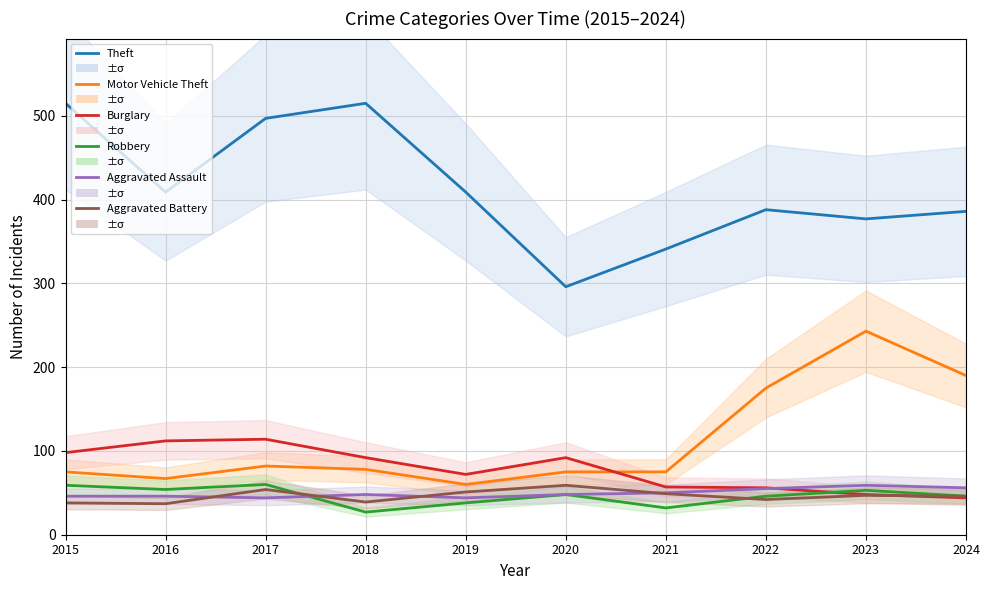

Does the chart display data point markers on the line(s)?

No